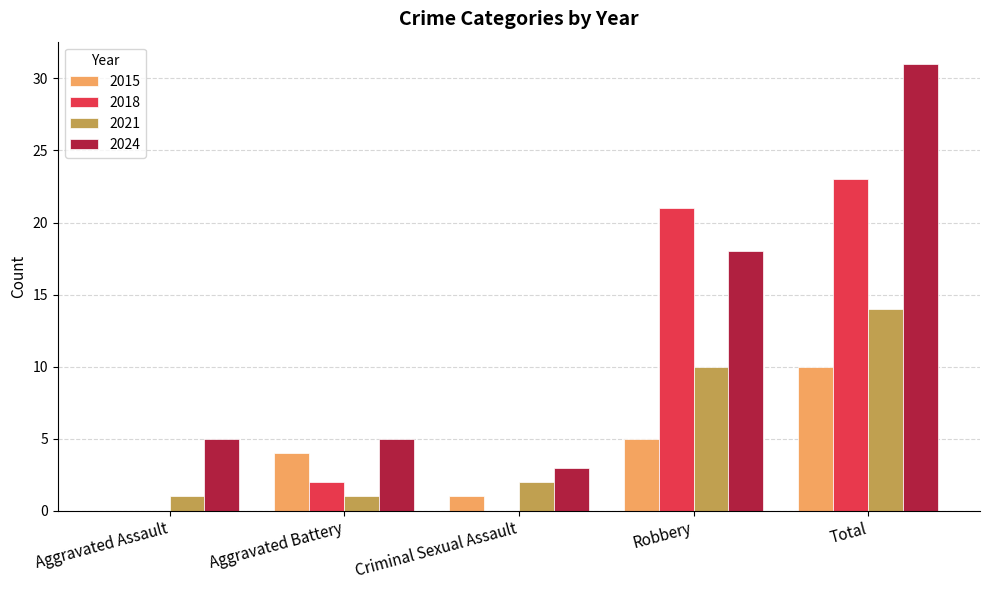

What is the highest value of the 2015 series?

10